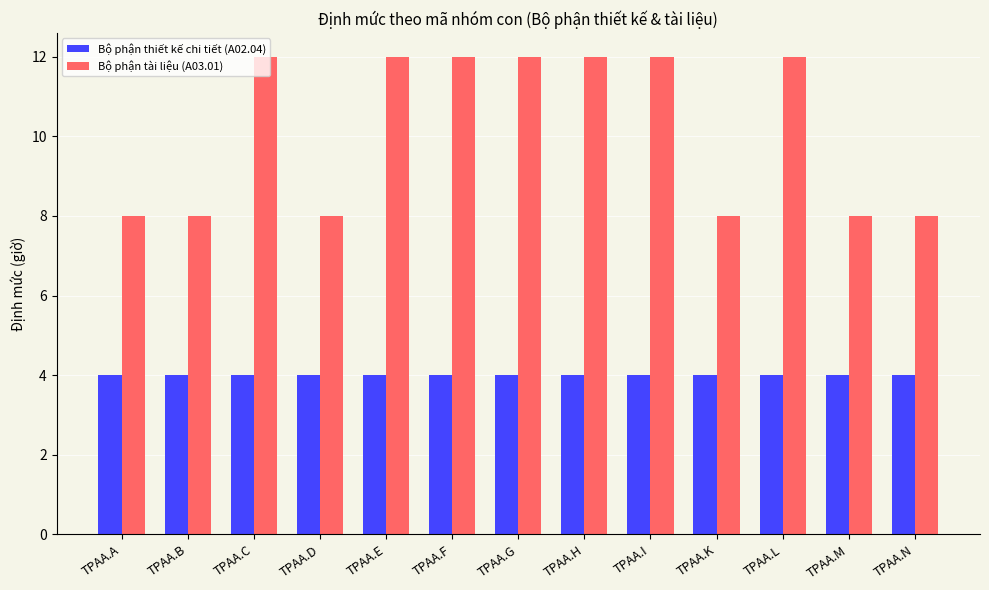

How many distinct data groups are displayed?

2